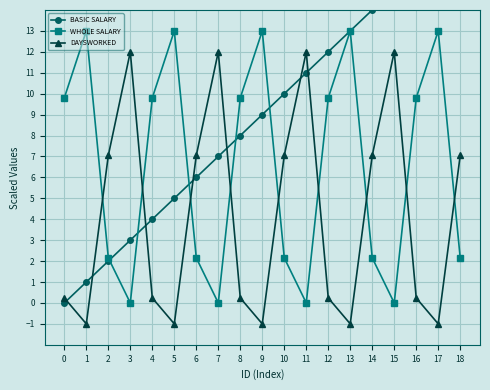

In WHOLE SALARY, how many points are lower than both neighbors (excluding endpoints)?

4